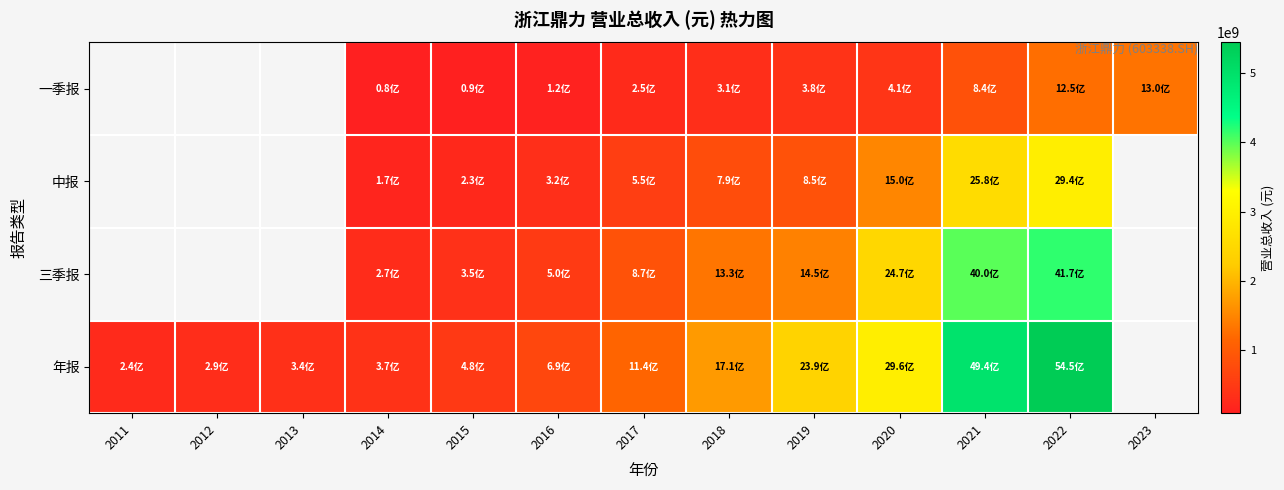

What is the approximate value of 年报 at 2017?

1139183825.7